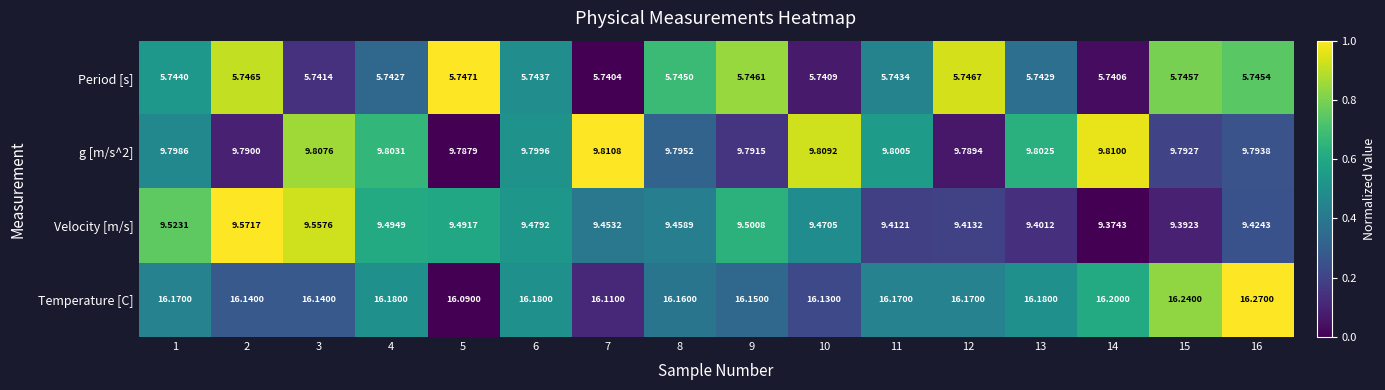

Is the value of g [m/s^2] at 13 greater than the value of Temperature [C] at 7?

No